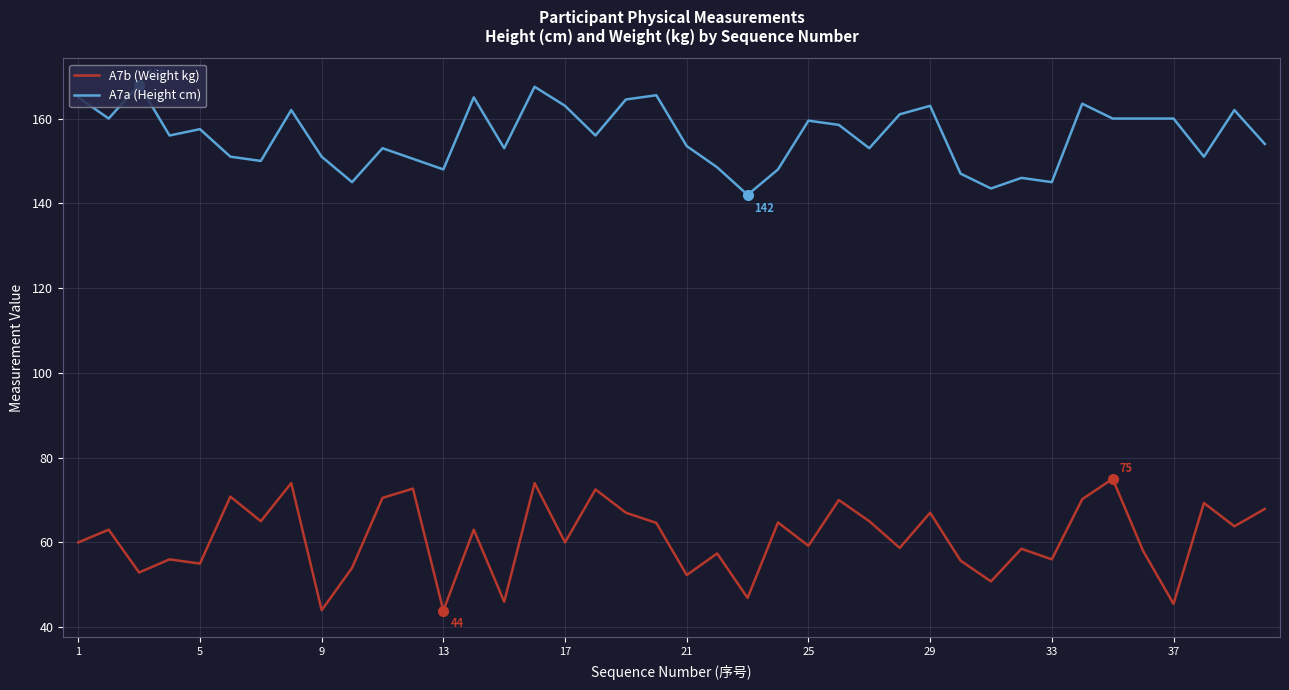

What is the minimum value for A7b (Weight kg)?

43.9